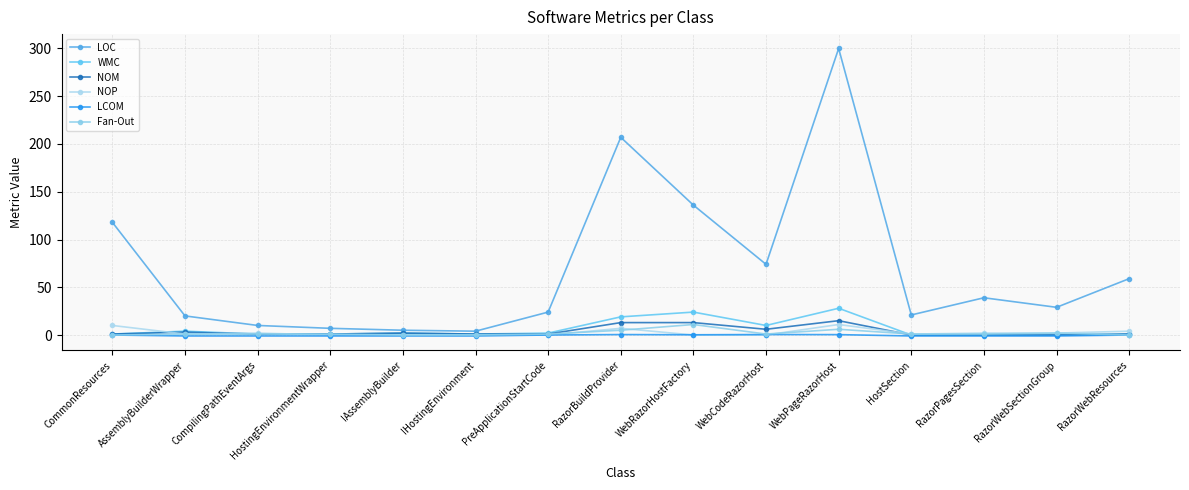

What is the difference between the highest and lowest values at CommonResources?

118.0